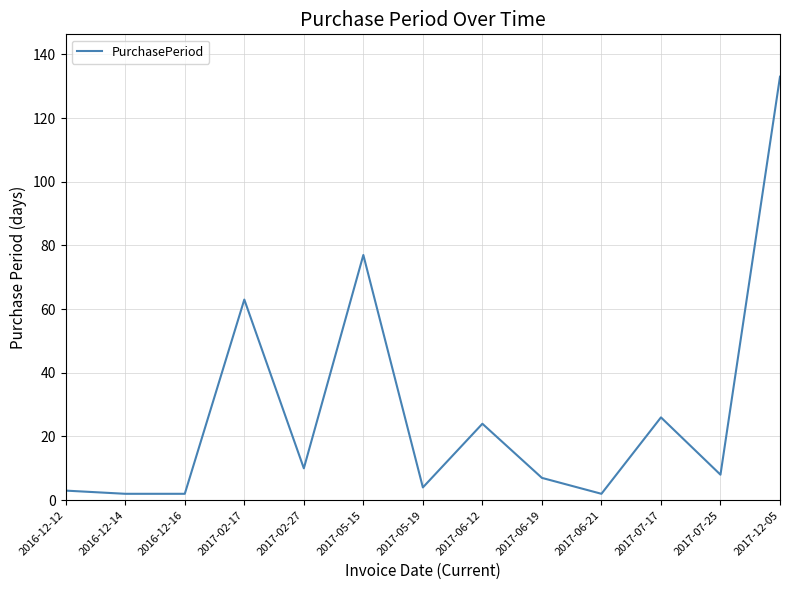

What is the maximum value shown in the chart?

133